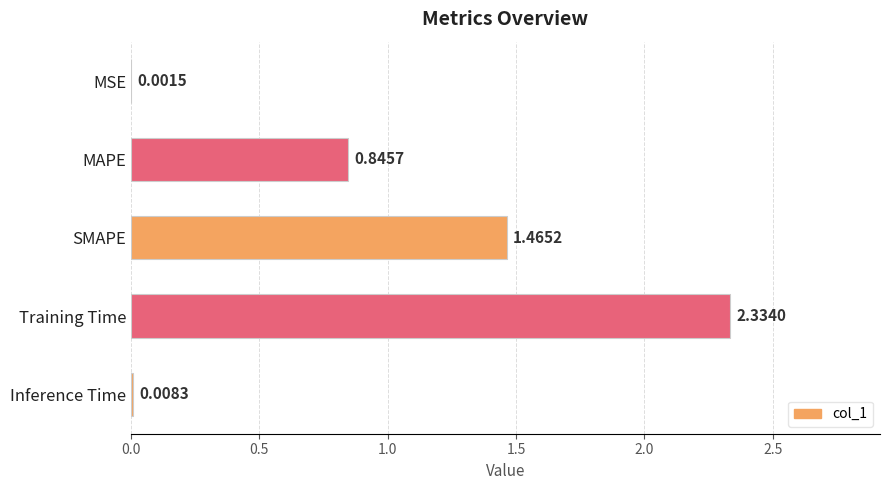

What is the sum of all values?

4.7